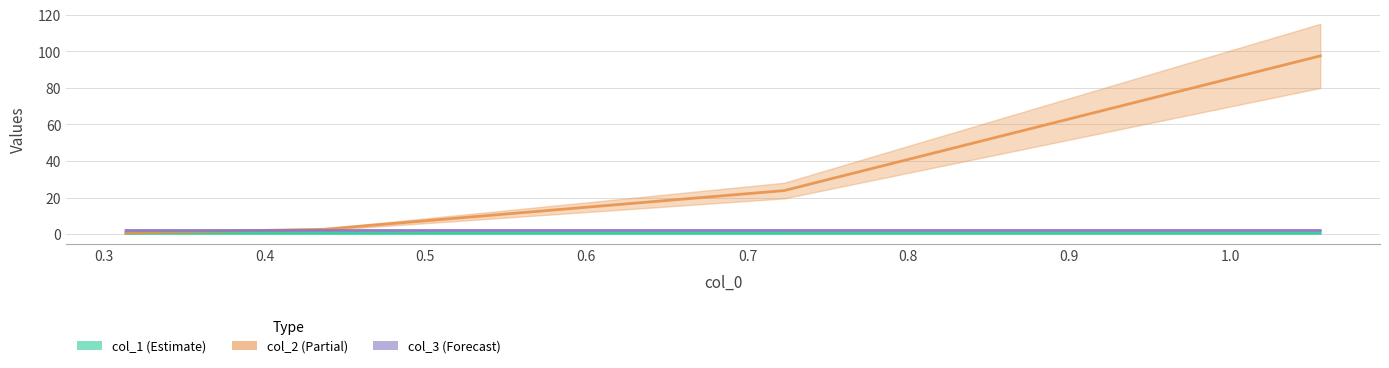

Reading right to left, list all the values displayed in this chart.

col_1 (Estimate): 0.5	0.5	0.5	0.5
col_2 (Partial): 97.5	23.8	2.7	0.7
col_3 (Forecast): 2.0	2.0	2.0	2.0